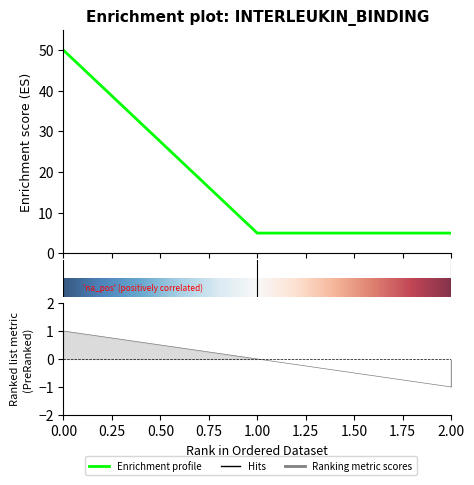

List the labels in order of value, largest first.

0, 1, 2